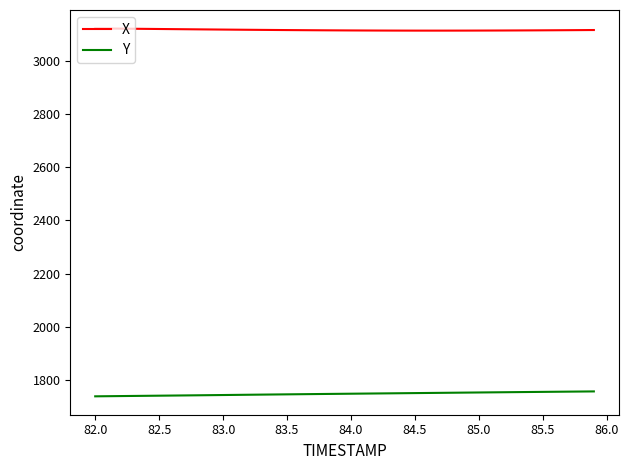

Which series has the largest total across all categories?

X